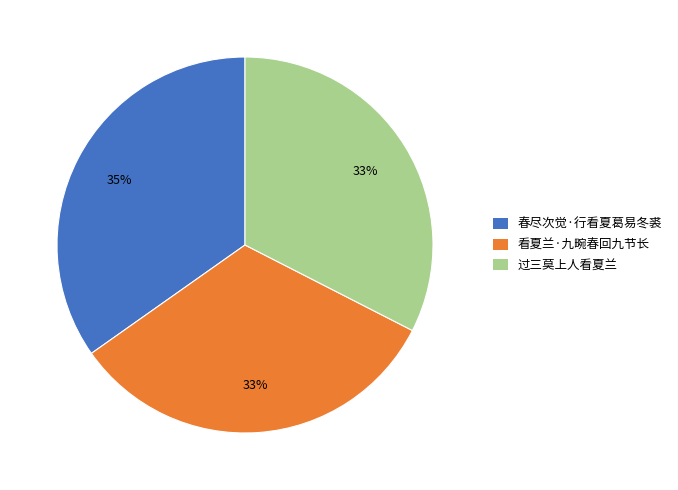

To the nearest percent, what is the difference between the largest and smallest slice percentages?

2%